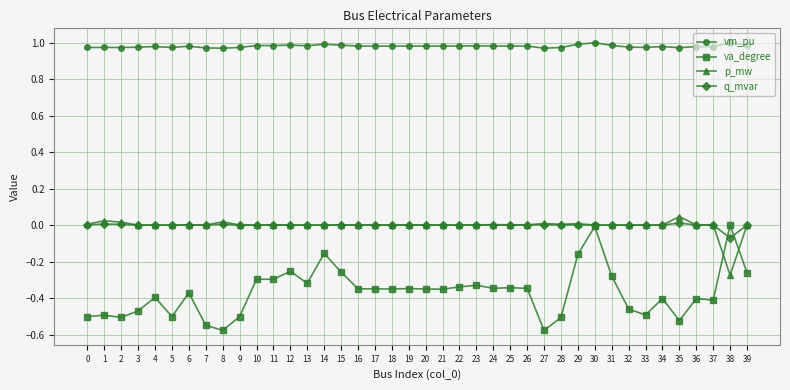

Which series has the largest range (max minus min)?

va_degree